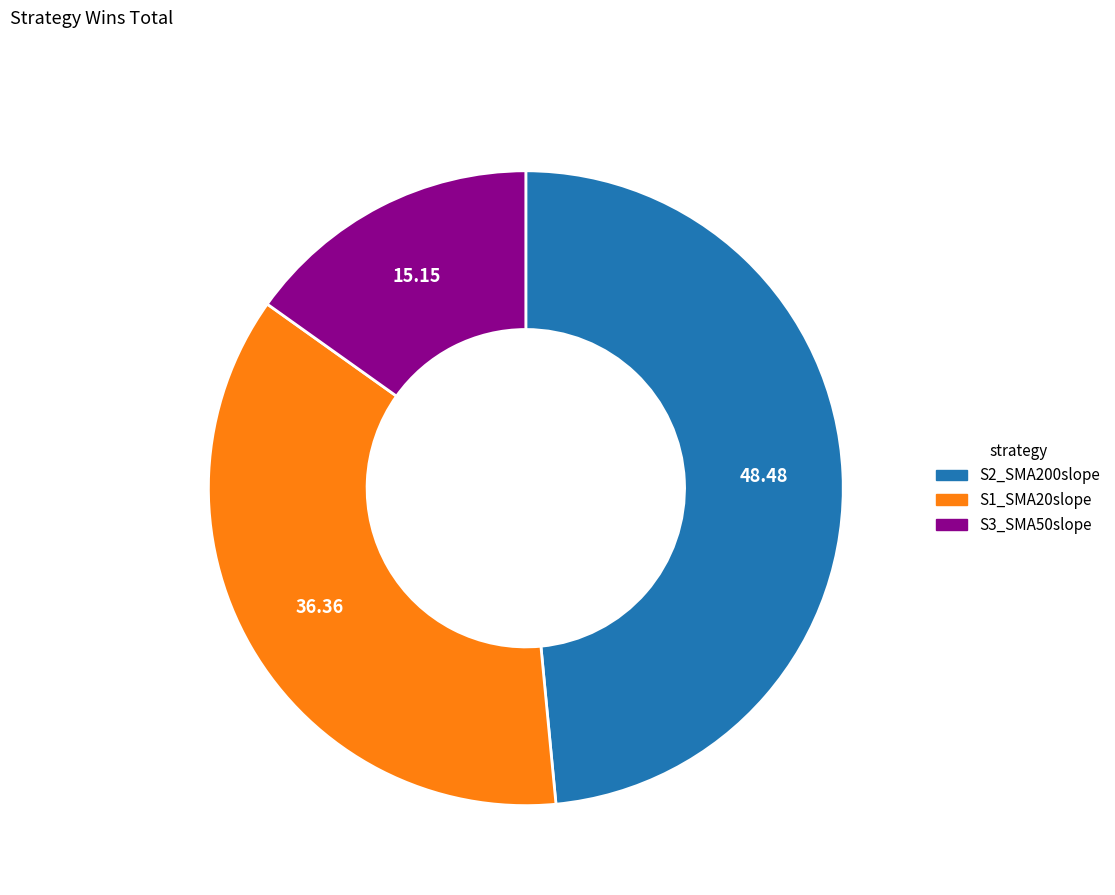

Is there any slice that represents more than half of the pie?

No